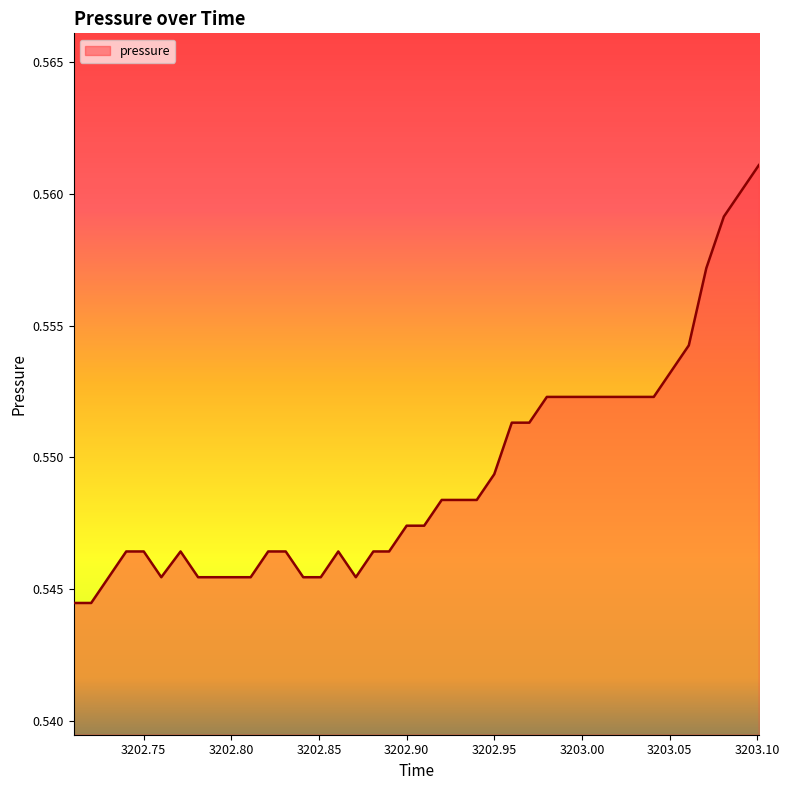

Where is the first local minimum?

3202.76